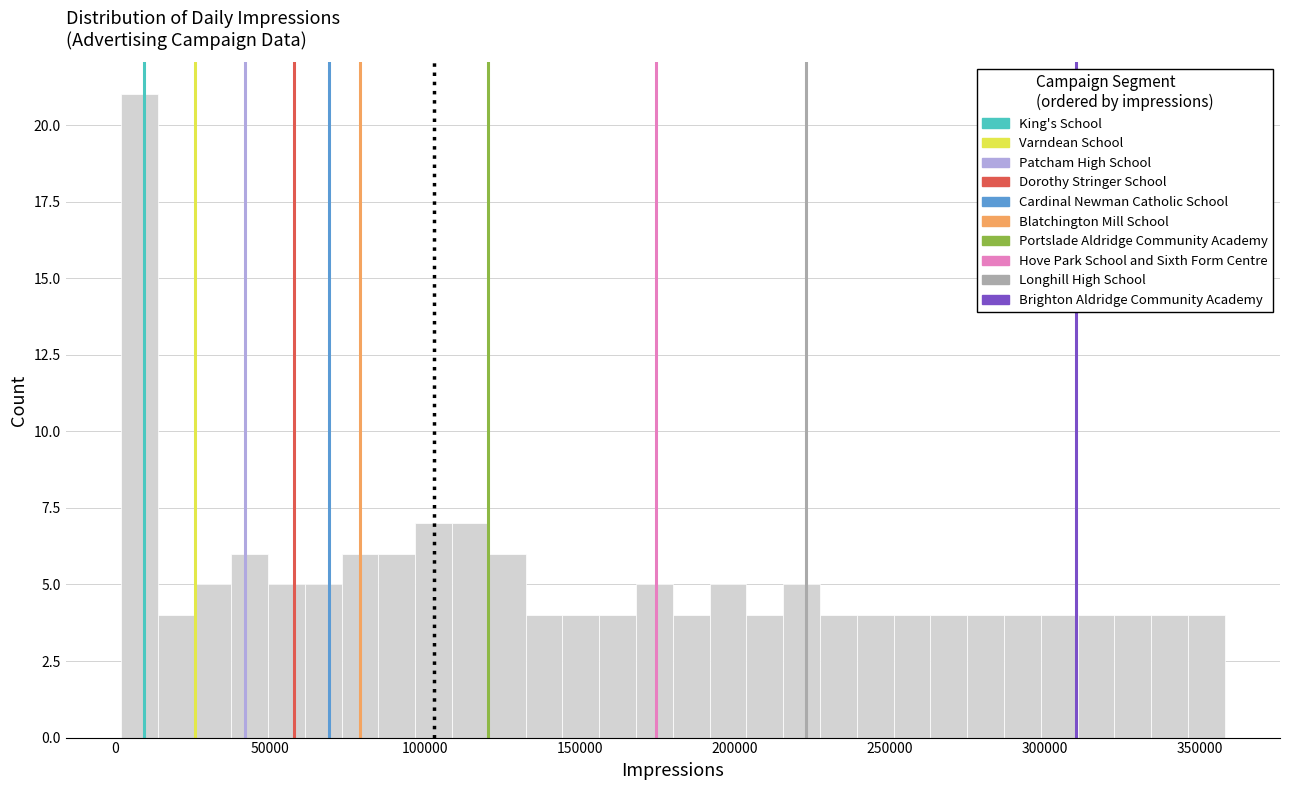

Around what value on the x-axis is the tallest bar? Give the approximate position of its centre, as read against the axis.

10000